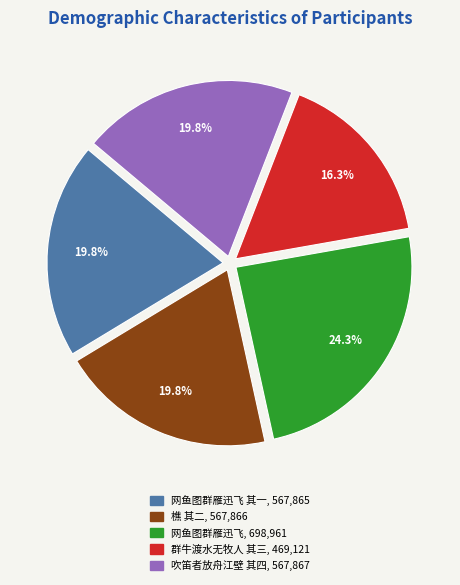

Does any single category account for the majority?

No